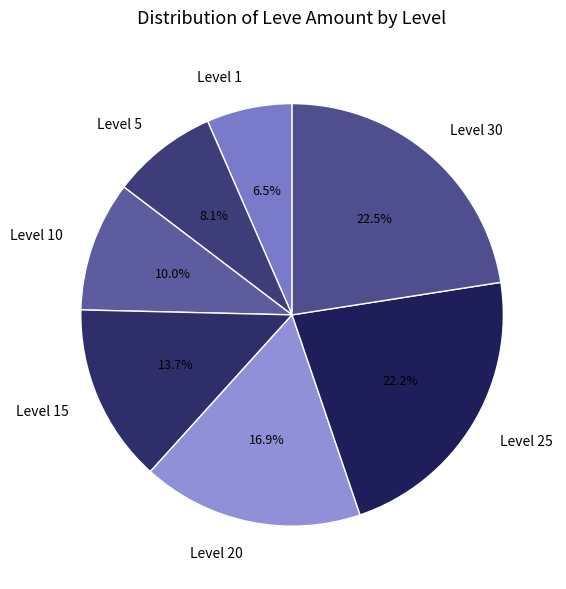

How many slices are in this pie chart?

7